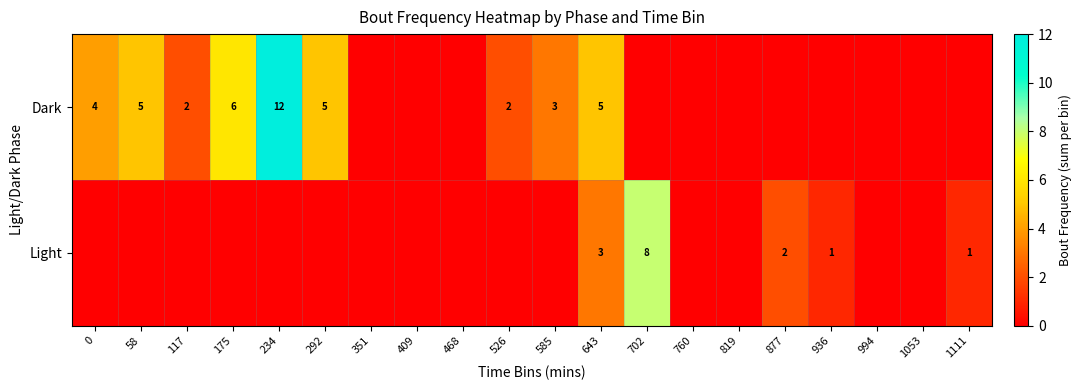

The Dark series shows 3 at 234. True or false?

False